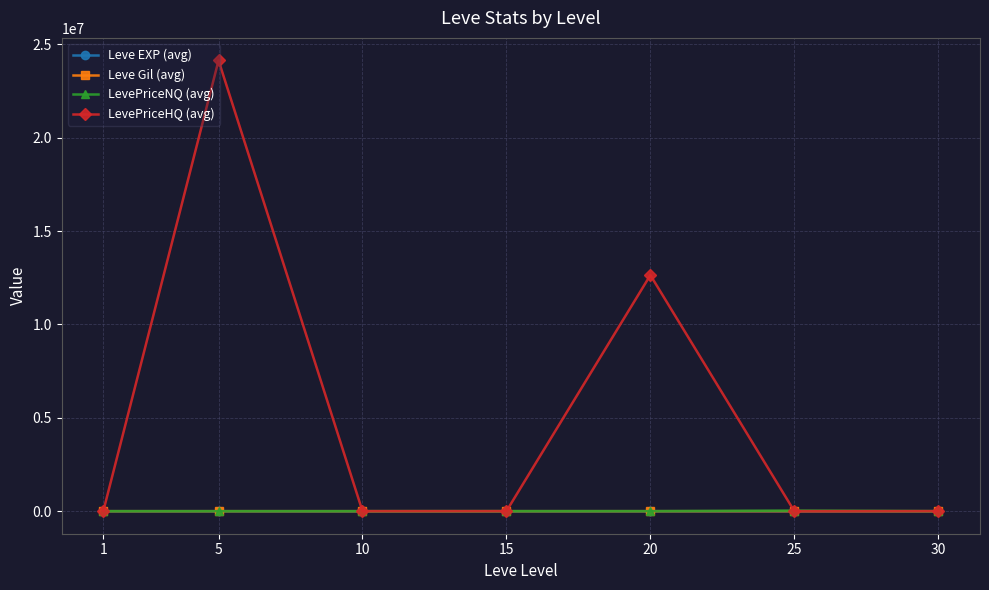

At which category is the sum across all series the highest?

5